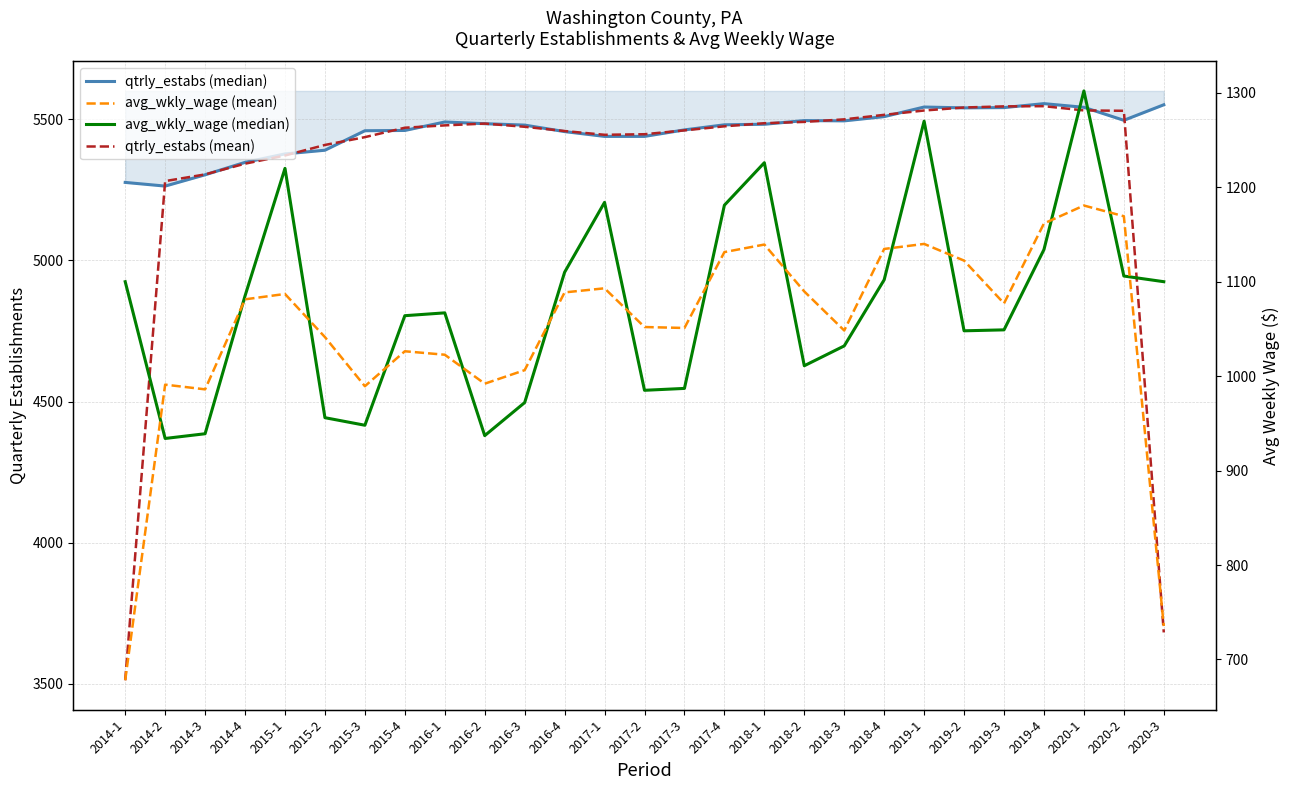

What are all the series names shown in the legend?

qtrly_estabs (median), qtrly_estabs (mean), avg_wkly_wage (median), avg_wkly_wage (mean)